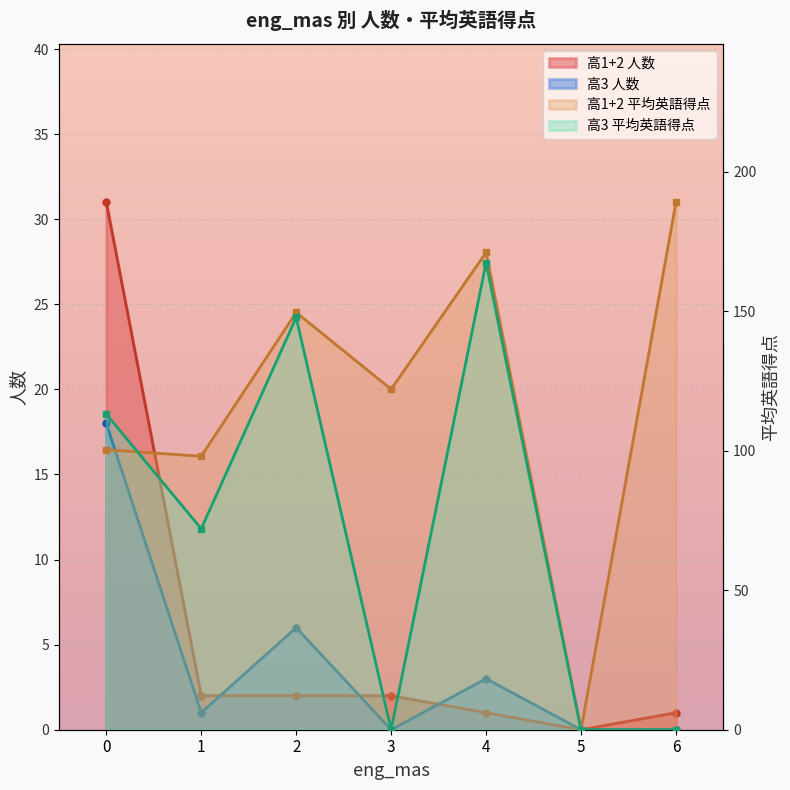

What are all the series names shown in the legend?

高1+2 人数, 高3 人数, 高1+2 平均英語得点, 高3 平均英語得点